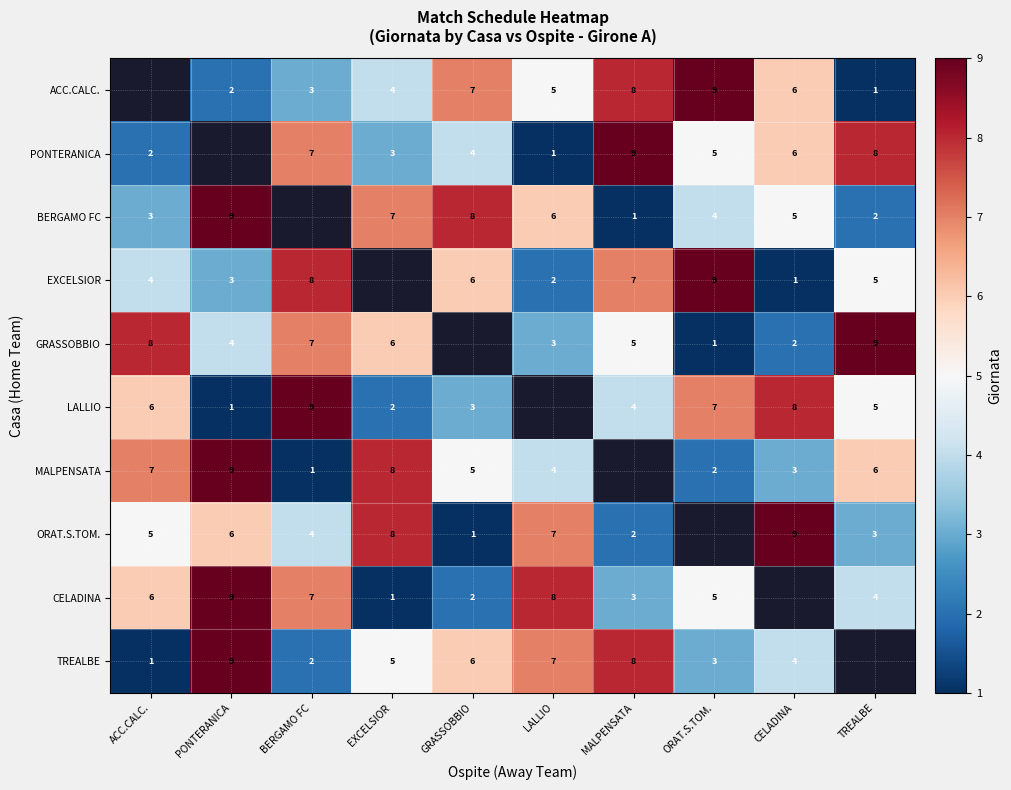

True or false: GRASSOBBIO has a value of 1 at CELADINA.

False